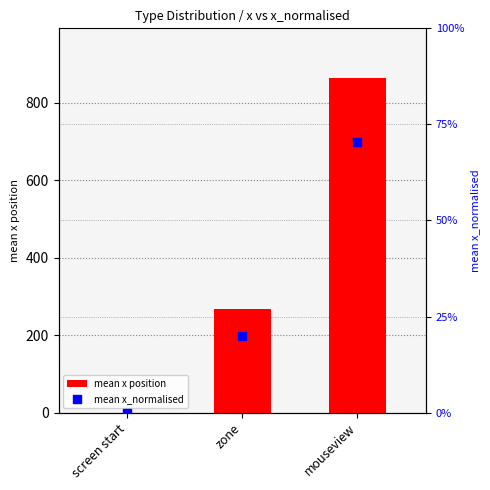

Which series reaches the maximum Y coordinate?

mean x position